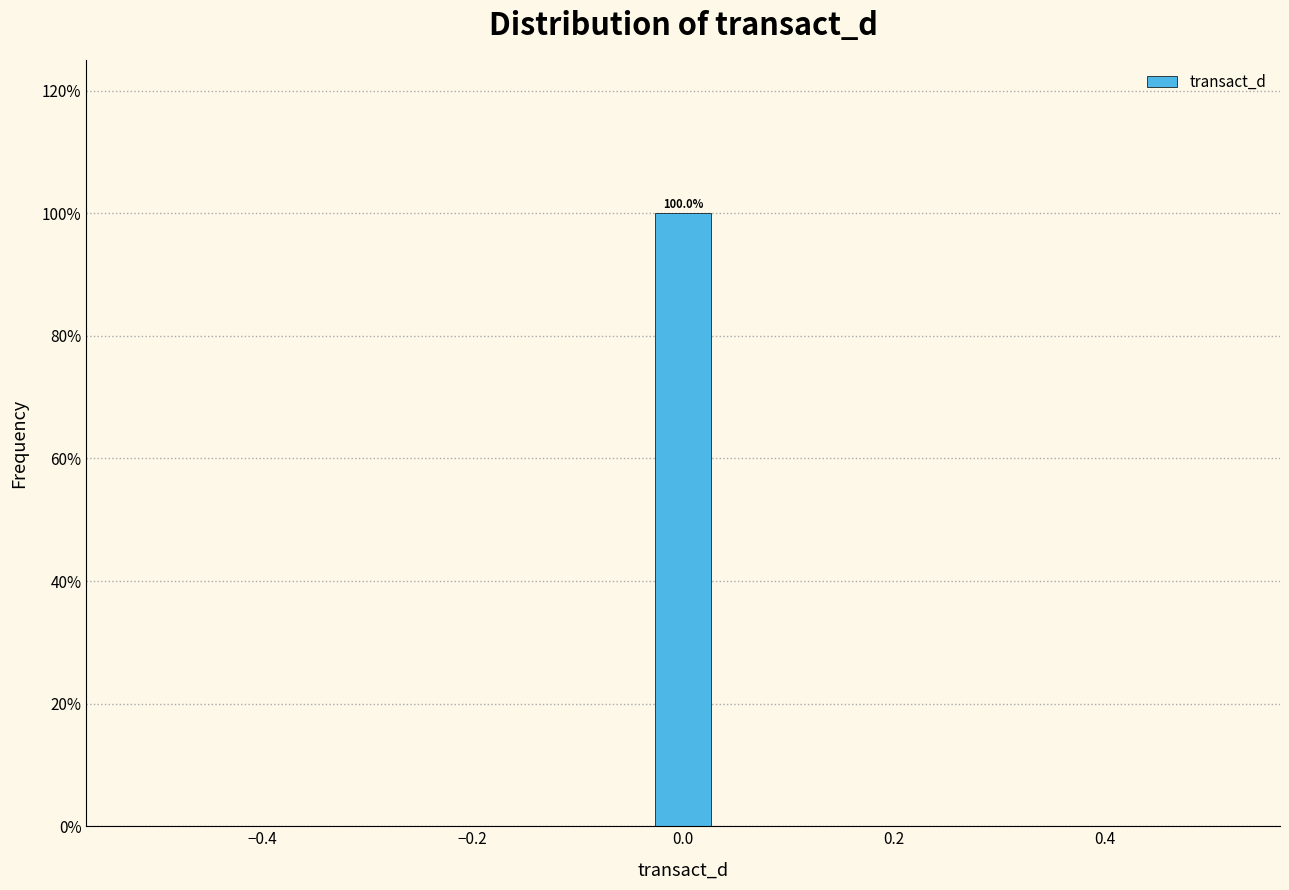

Read against the x-axis, roughly where is the centre of the tallest bar?

0.00